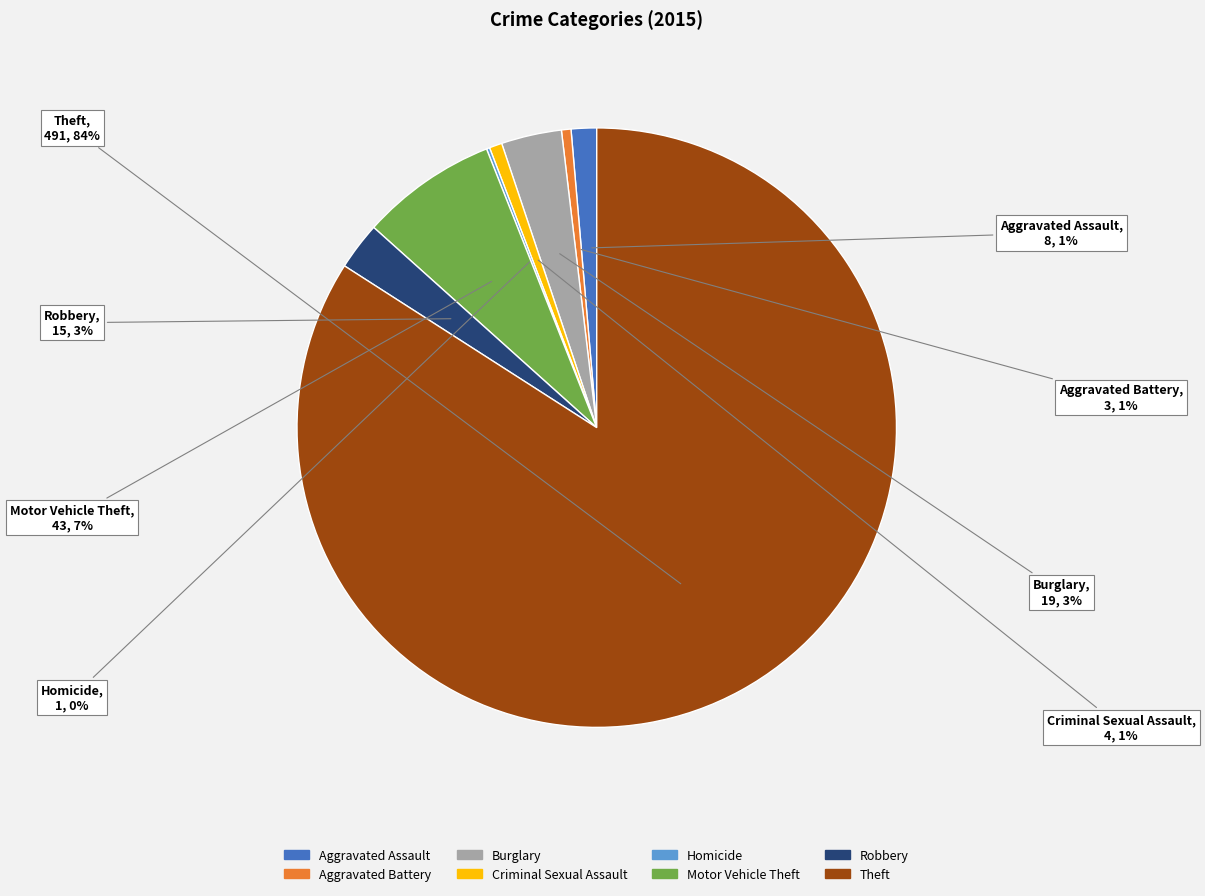

To the nearest percent, what portion does Criminal Sexual Assault represent?

1%